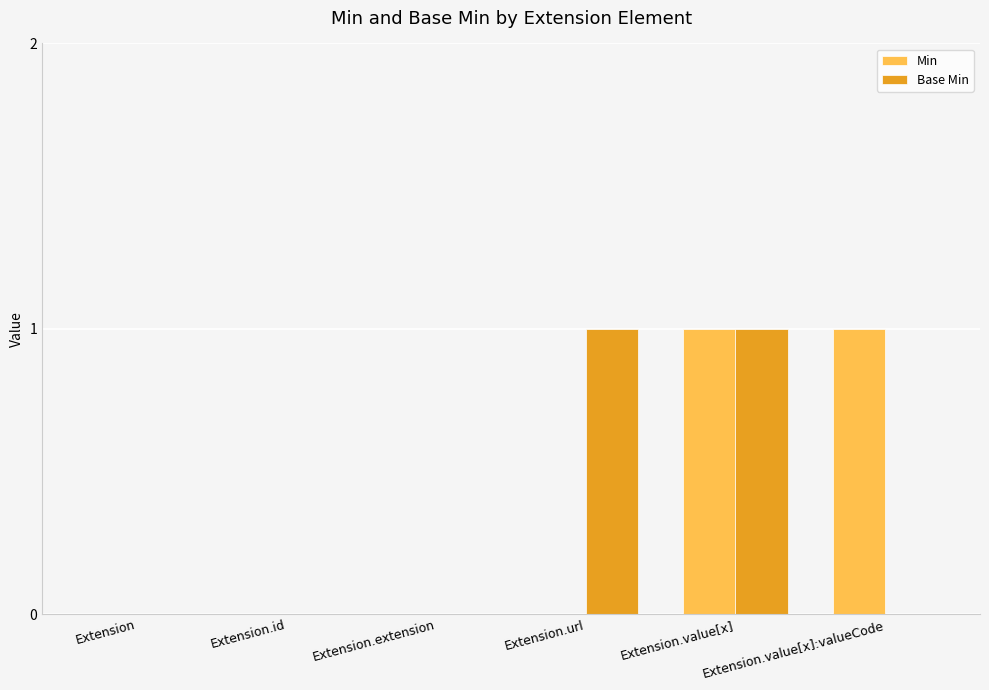

The value of Min at Extension.value[x] is 1. True or false?

True